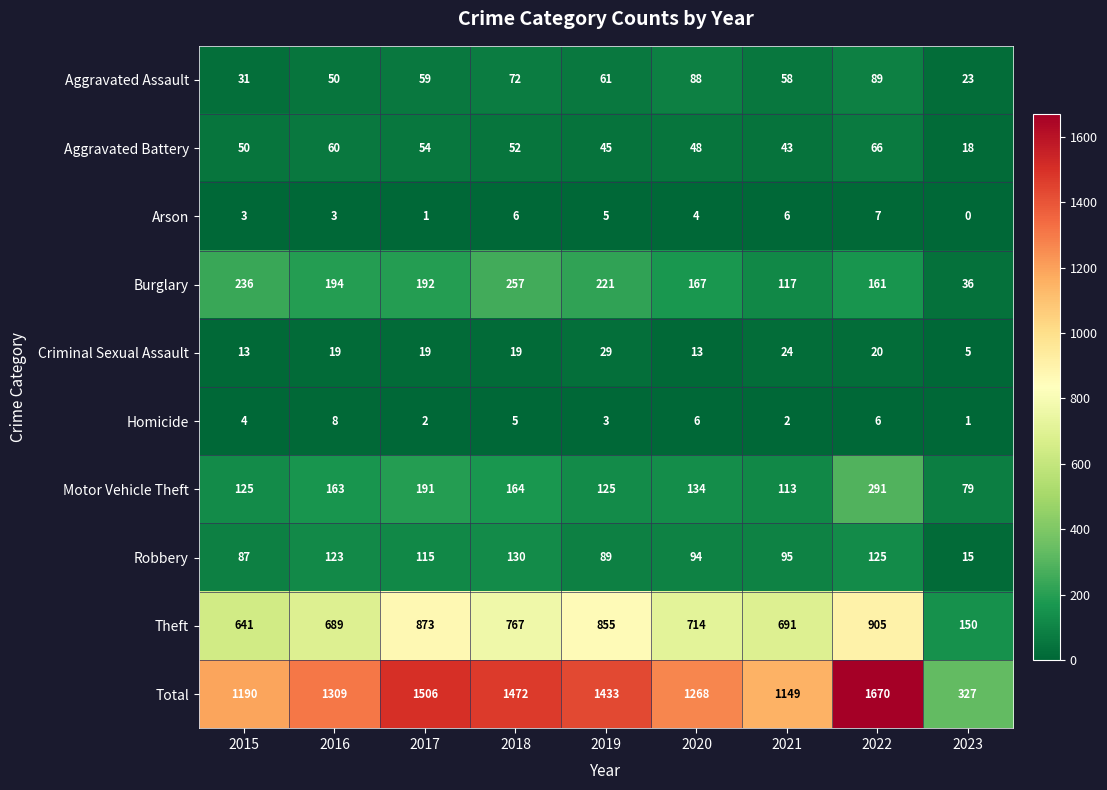

Is the value of Criminal Sexual Assault at 2017 greater than the value of Aggravated Assault at 2023?

No